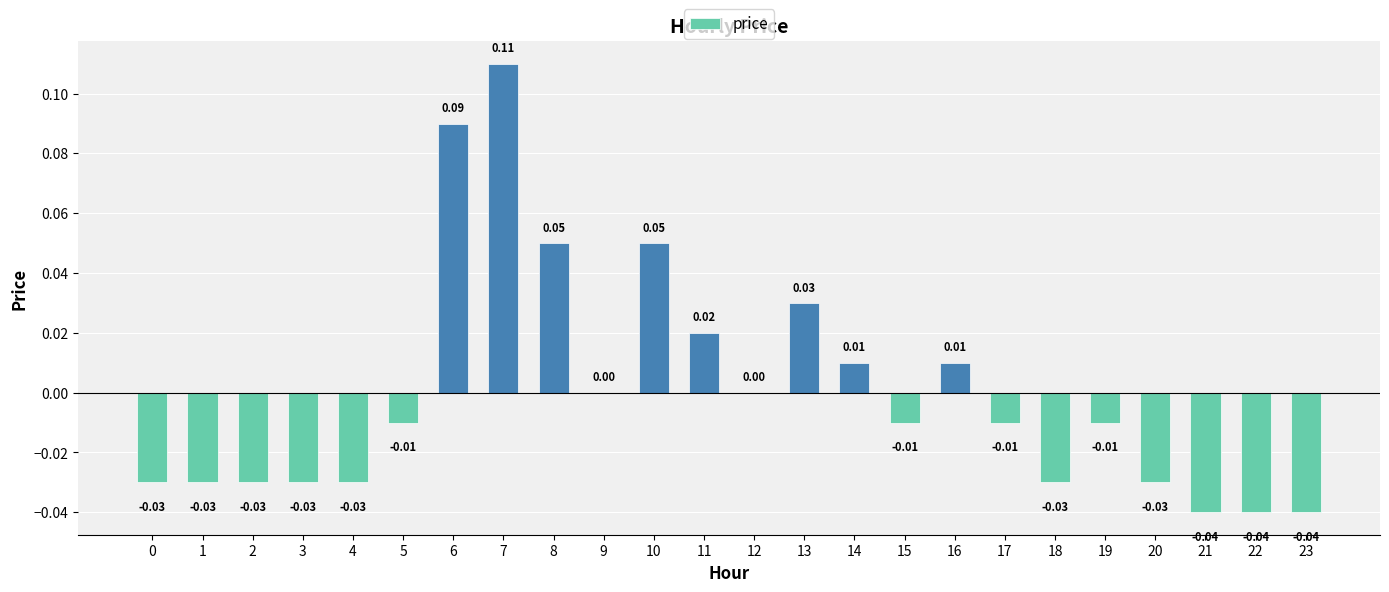

What is the change in value from 0 to 10?

+0.1